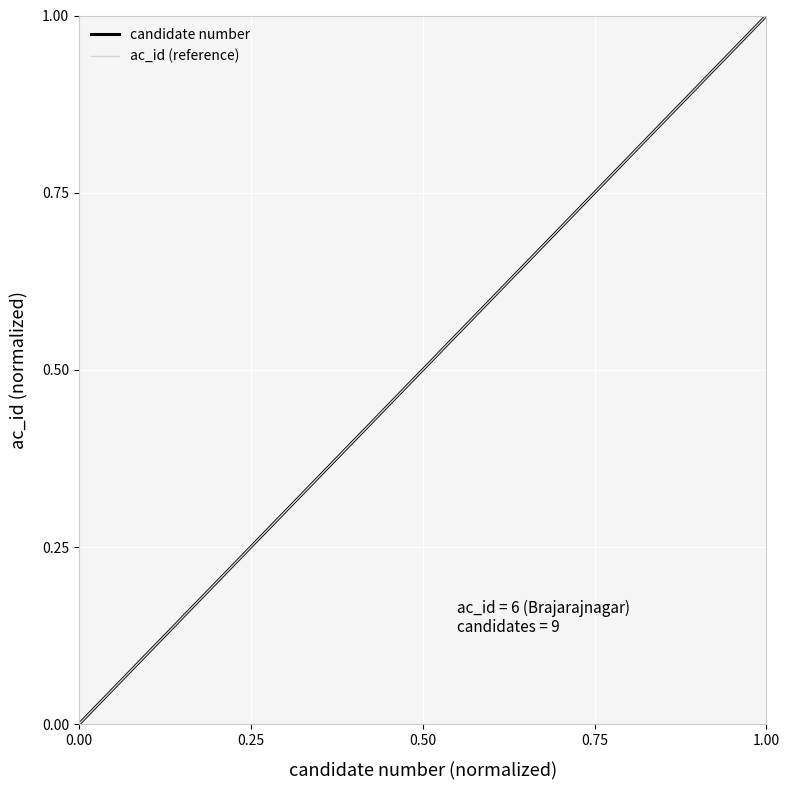

At which label does candidate number reach its peak?

1.00